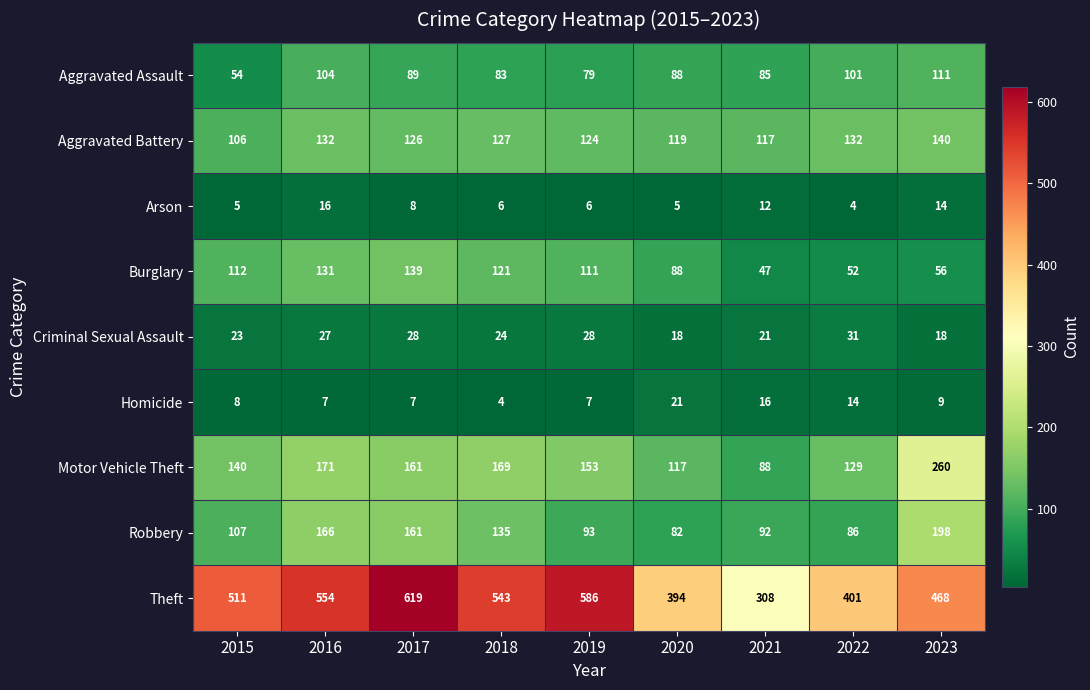

What value does the Robbery series have at 2018?

135